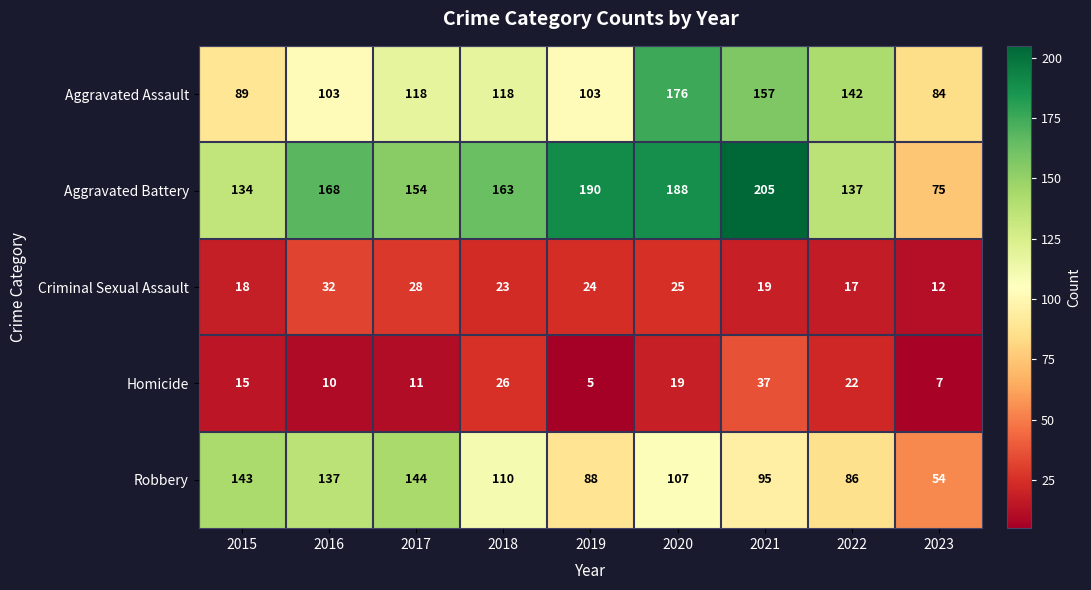

At which category is the sum across all series the highest?

2020